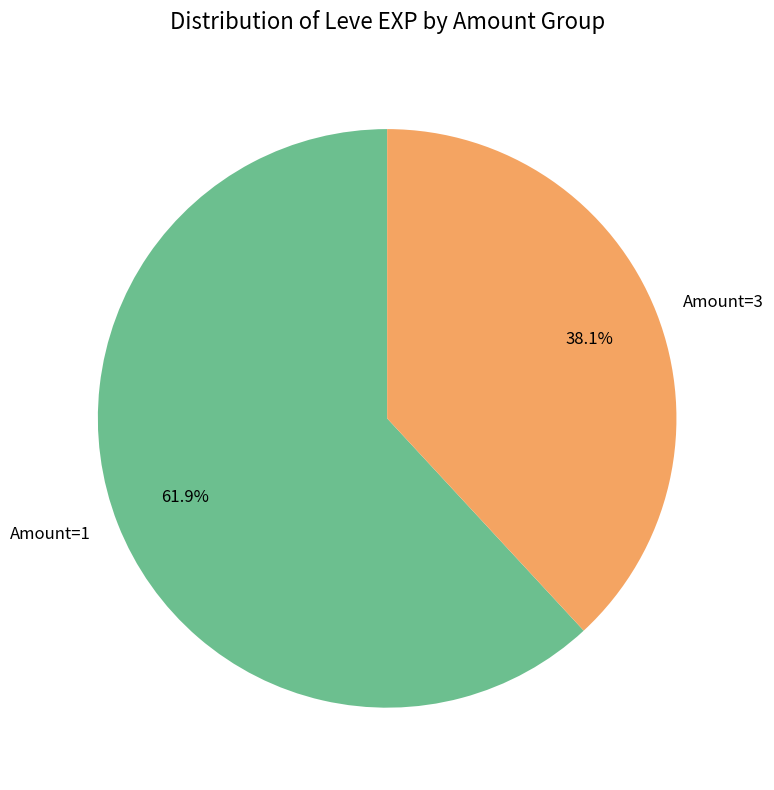

Is the sum of Amount=1 and Amount=3 greater than half?

Yes